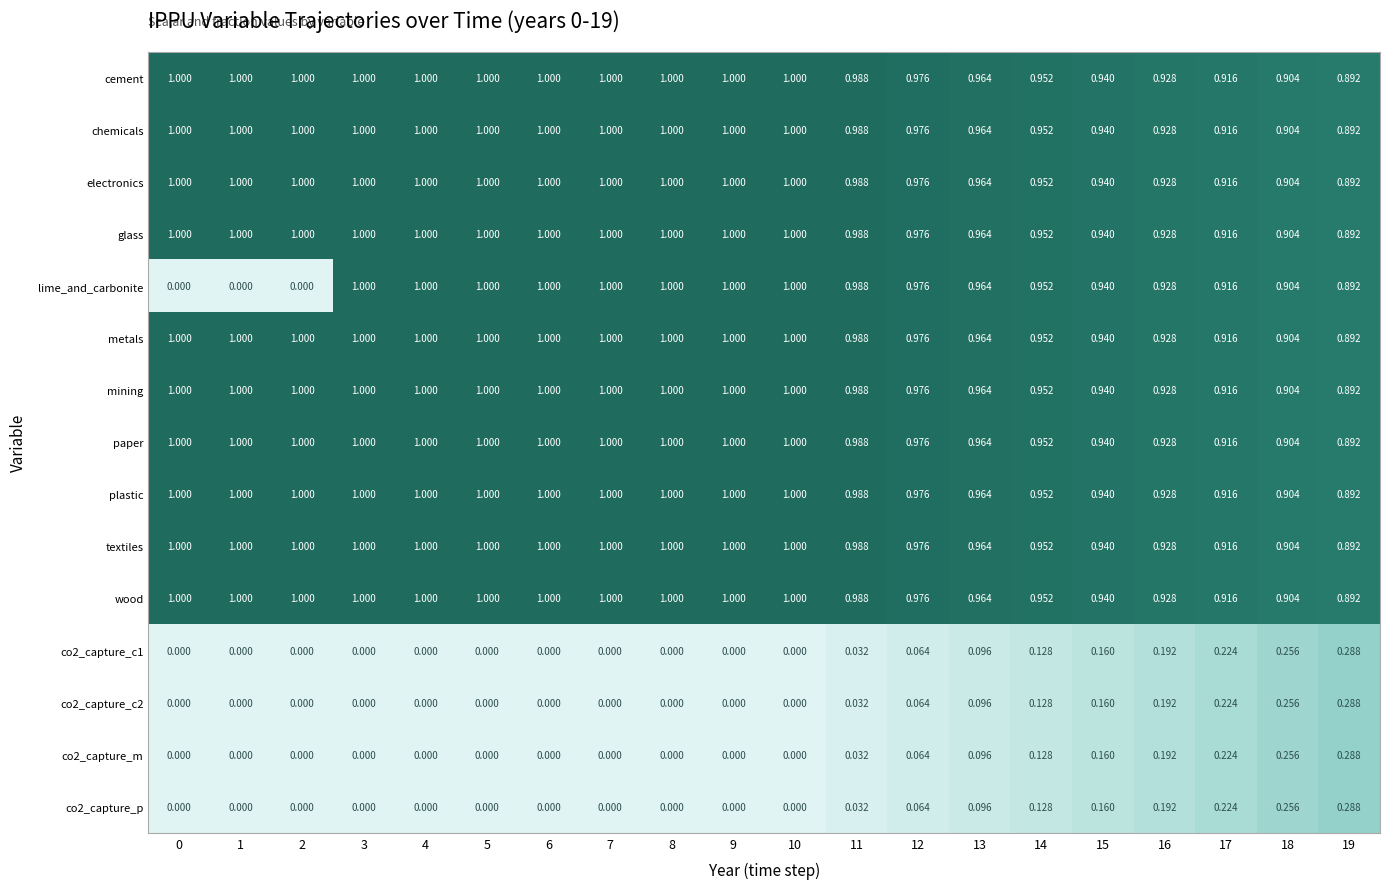

Is the value of lime_and_carbonite at 16 greater than the value of cement at 15?

No